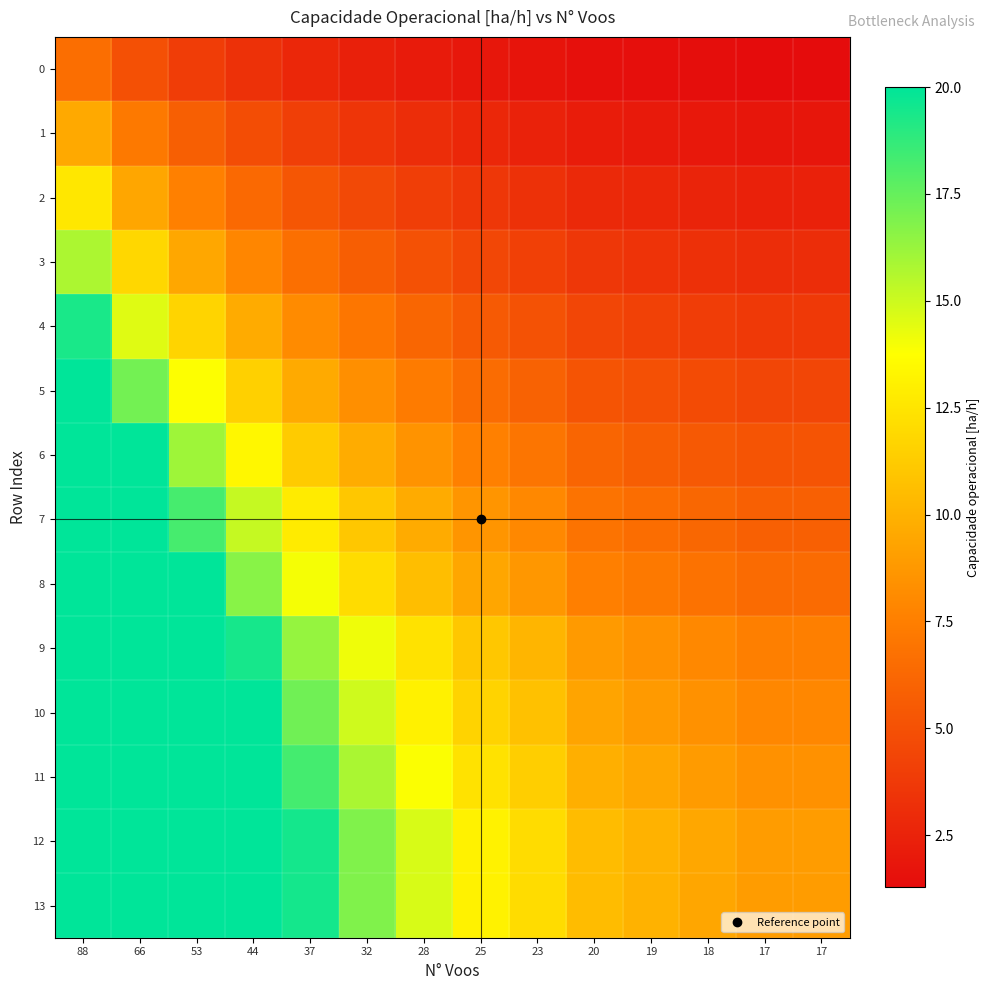

At which category is the sum across all series the highest?

88